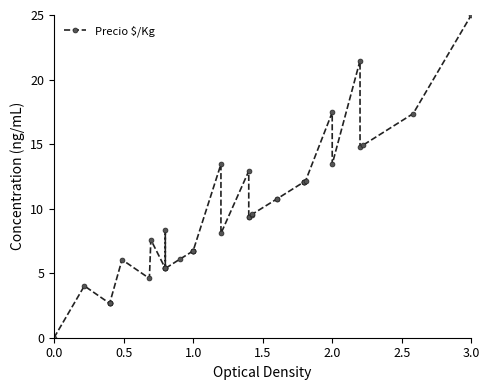

Reading left to right, extract all data points from this chart.

0.0	4.0	2.7	2.7	2.7	2.7	6.0	4.6	7.6	5.4	8.4	5.4	5.4	5.4	6.1	6.7	6.7	6.7	6.7	13.4	8.1	12.9	9.4	9.4	9.5	9.6	10.7	10.7	12.1	12.1	12.1	12.1	12.1	17.5	13.4	21.5	14.7	14.9	17.4	25.0